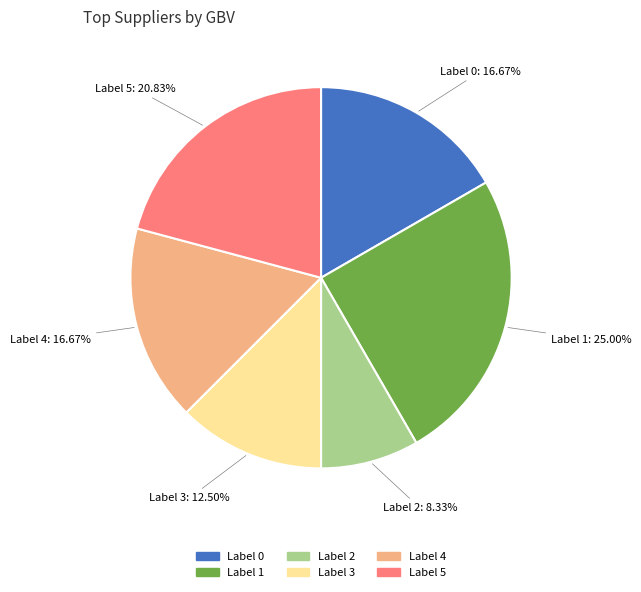

Does any single category account for the majority?

No